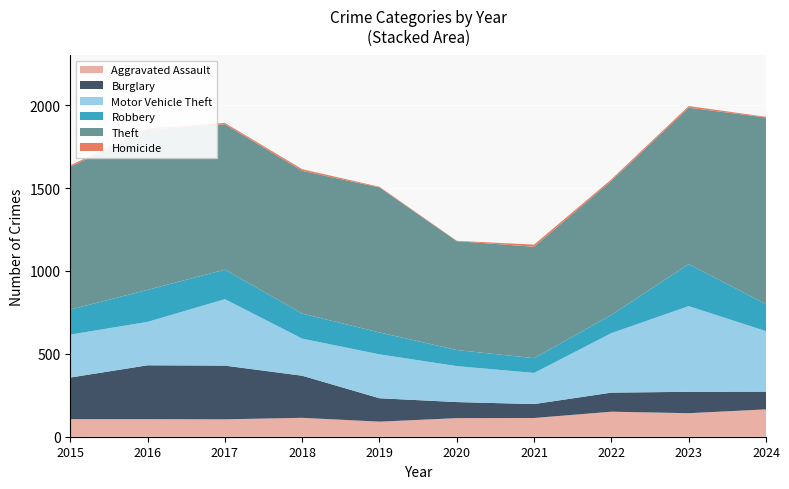

Reading left to right, transcribe all the data shown in this chart.

Aggravated Assault: 2015=106	2016=106	2017=105	2018=114	2019=91	2020=112	2021=113	2022=151	2023=142	2024=165
Burglary: 2015=251	2016=325	2017=324	2018=254	2019=141	2020=97	2021=84	2022=115	2023=129	2024=107
Motor Vehicle Theft: 2015=259	2016=262	2017=401	2018=224	2019=265	2020=217	2021=188	2022=359	2023=517	2024=365
Robbery: 2015=151	2016=193	2017=178	2018=151	2019=132	2020=97	2021=89	2022=110	2023=253	2024=163
Theft: 2015=861	2016=966	2017=877	2018=861	2019=875	2020=657	2021=672	2022=809	2023=944	2024=1126
Homicide: 2015=9	2016=7	2017=8	2018=10	2019=4	2020=2	2021=13	2022=9	2023=10	2024=4